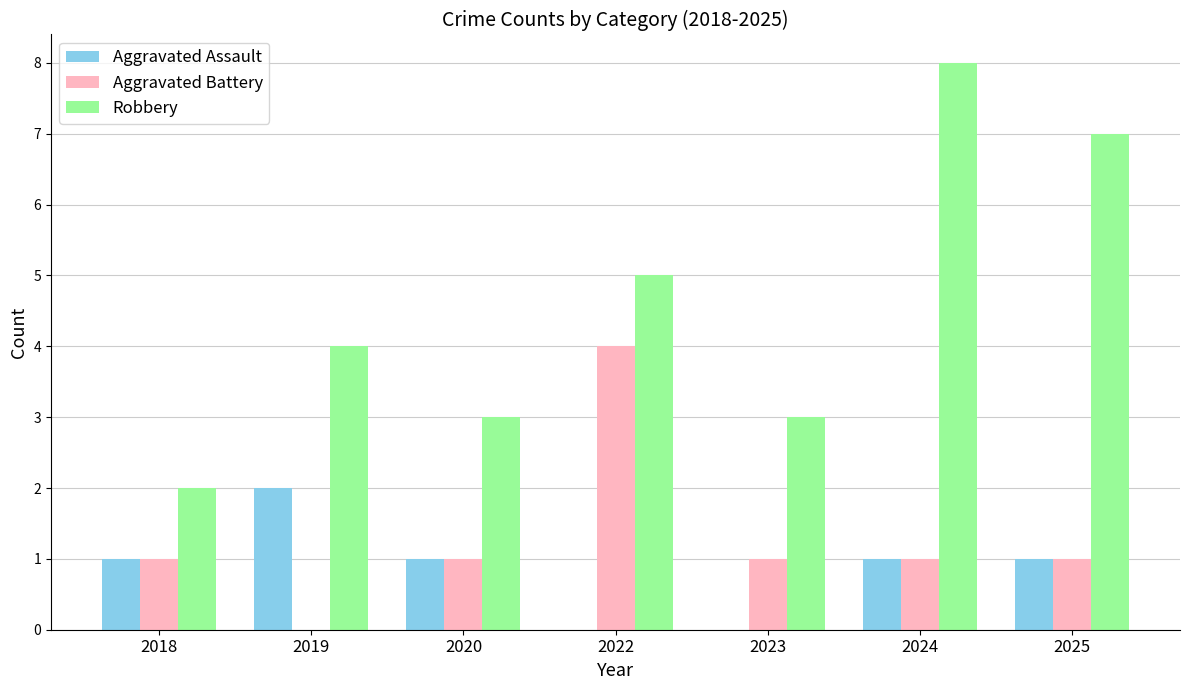

What is the sum of all Aggravated Assault values?

6